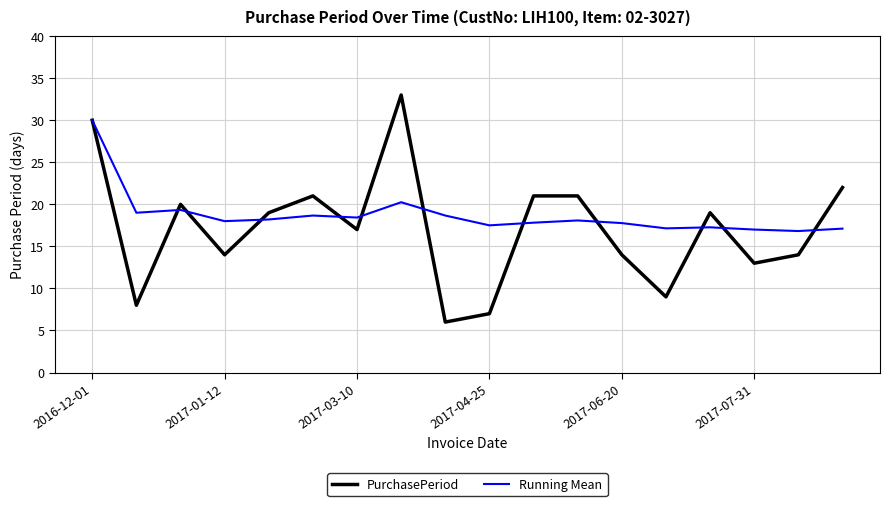

What is the greatest value displayed?

33.0